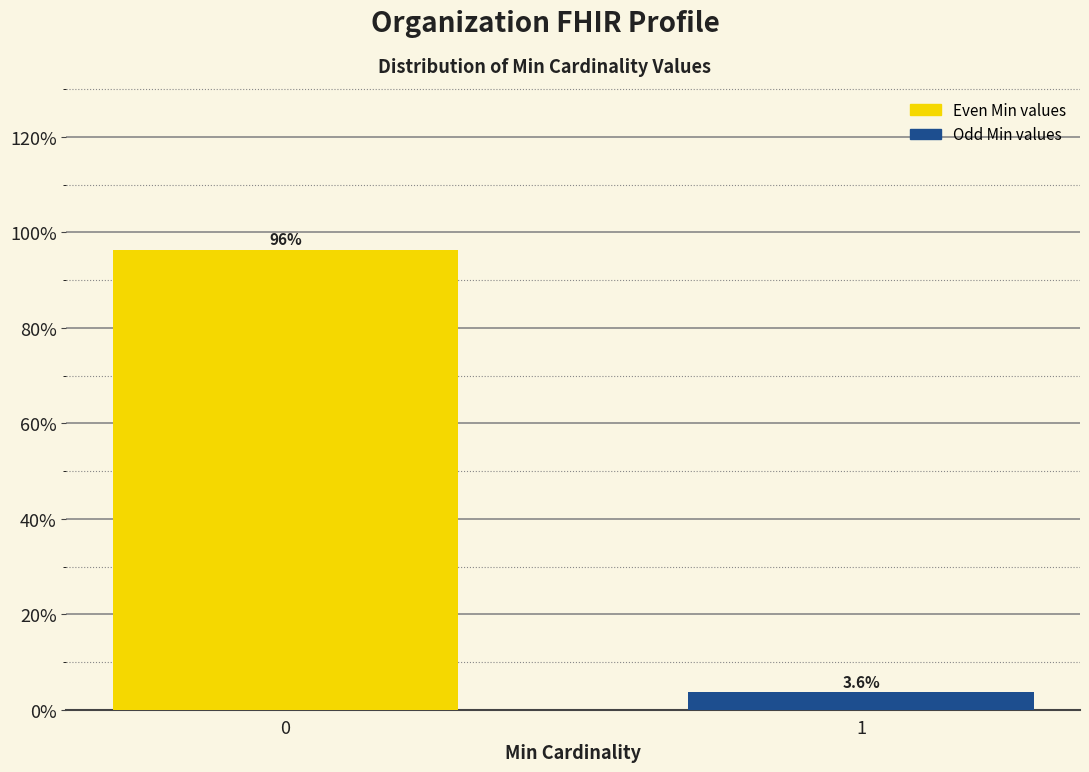

Reading left to right, what are all the values shown in this chart?

0=96.4	1=3.6